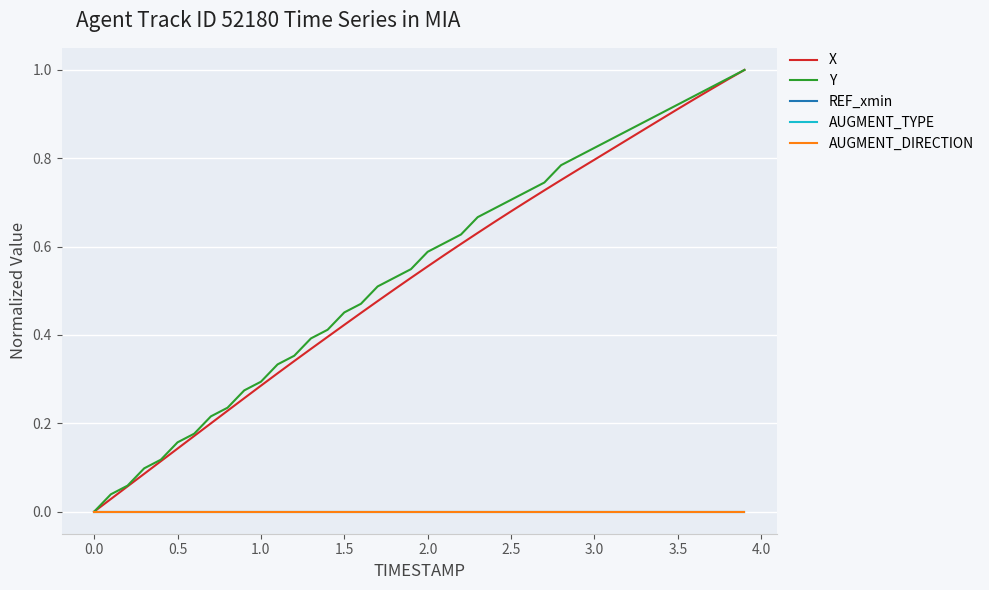

How many lines are shown in the chart?

5